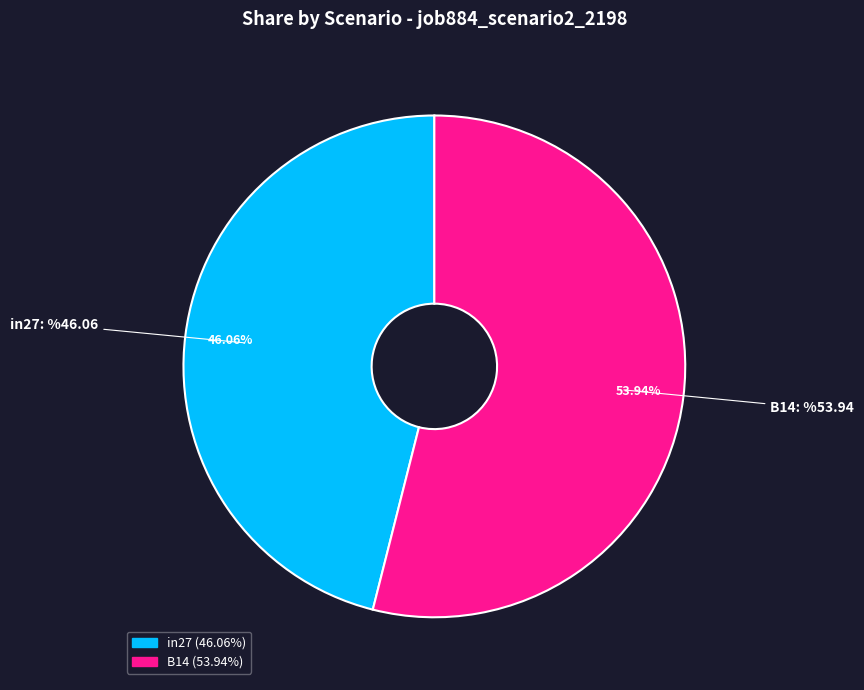

Does any single category account for the majority?

Yes